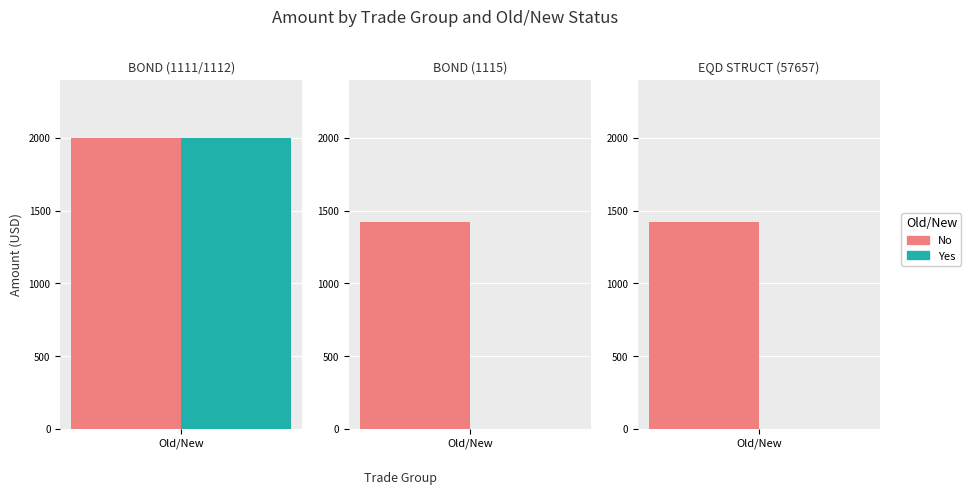

What is the lowest value of the No series?

1421